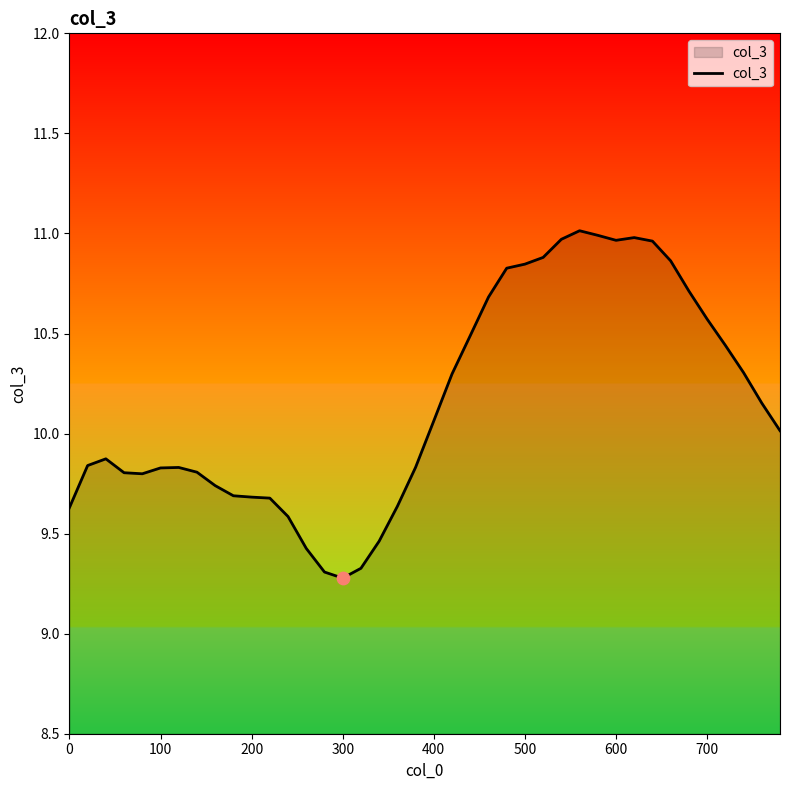

What is the difference between the maximum and minimum values?

1.7